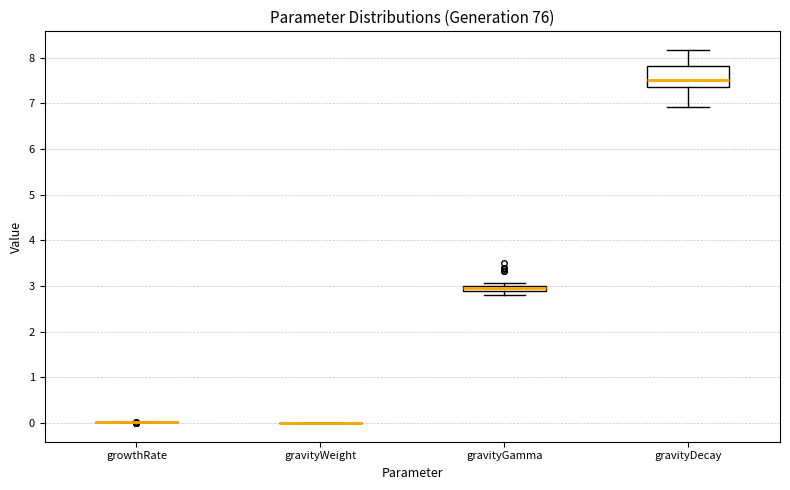

Comparing the boxes themselves (not the whiskers), which one is the tallest?

gravityDecay